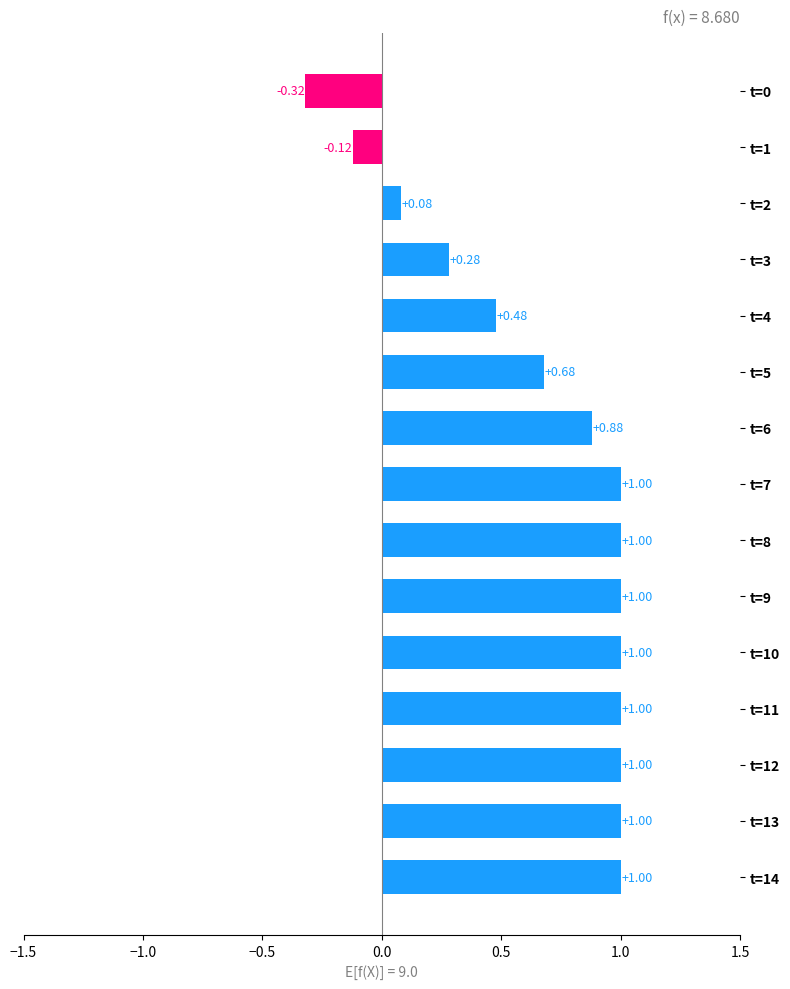

What is the difference between the maximum and second lowest values?

1.1